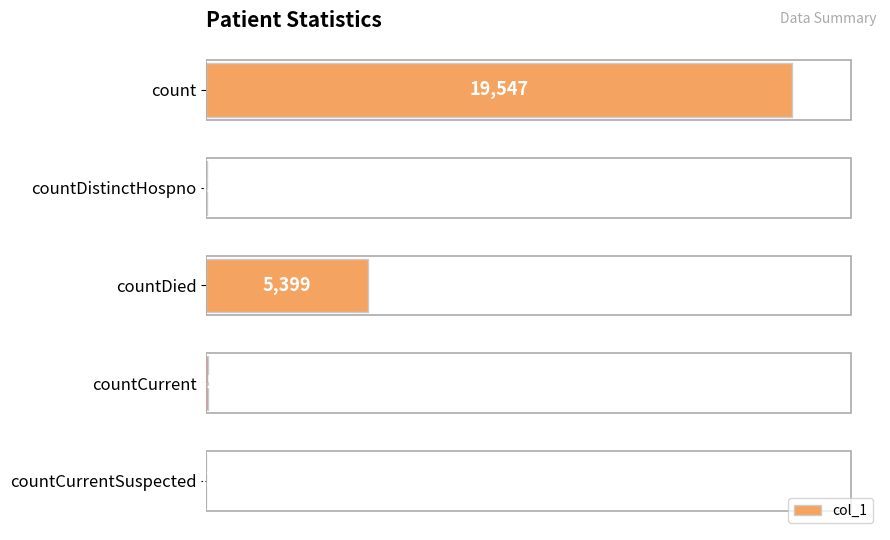

How many data points does each series have?

5